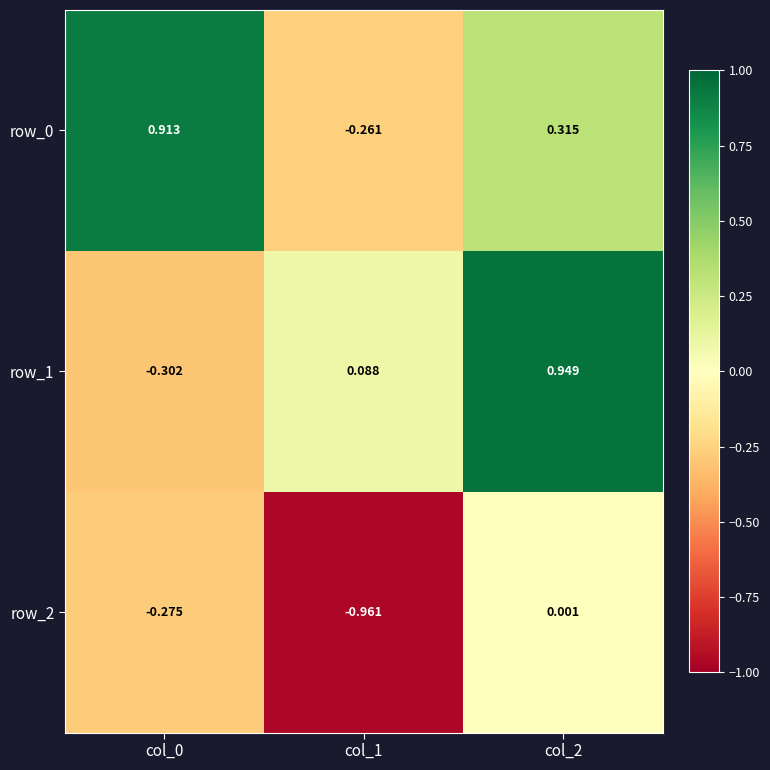

How many values in the row_2 series are below 0?

2